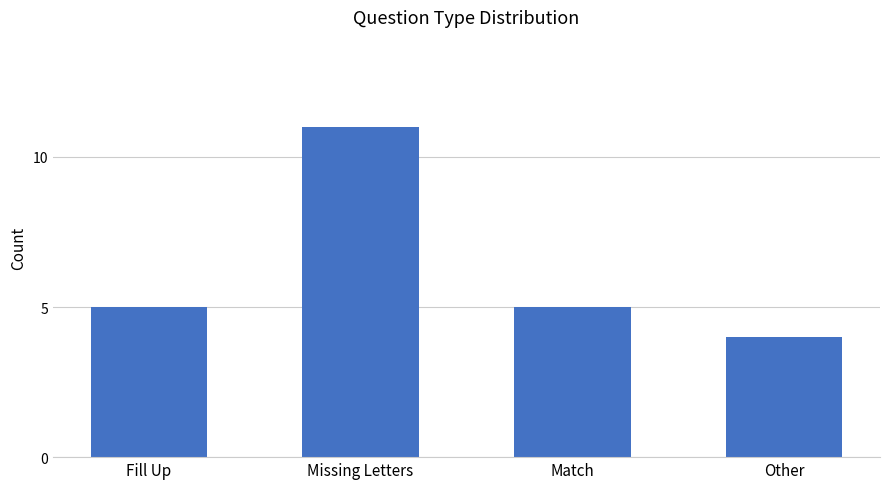

At which category does the chart reach its peak across all series?

Missing Letters